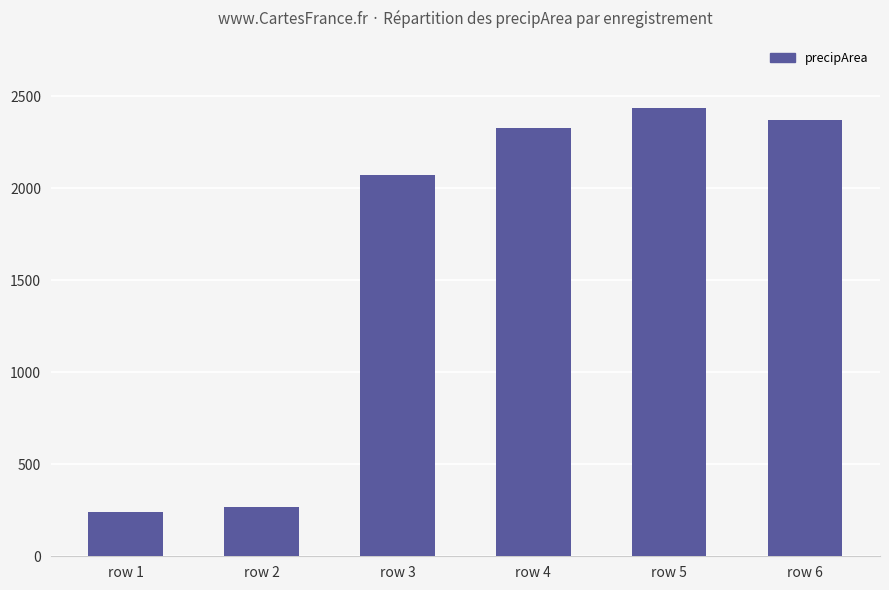

How many data points are less than 2324?

3